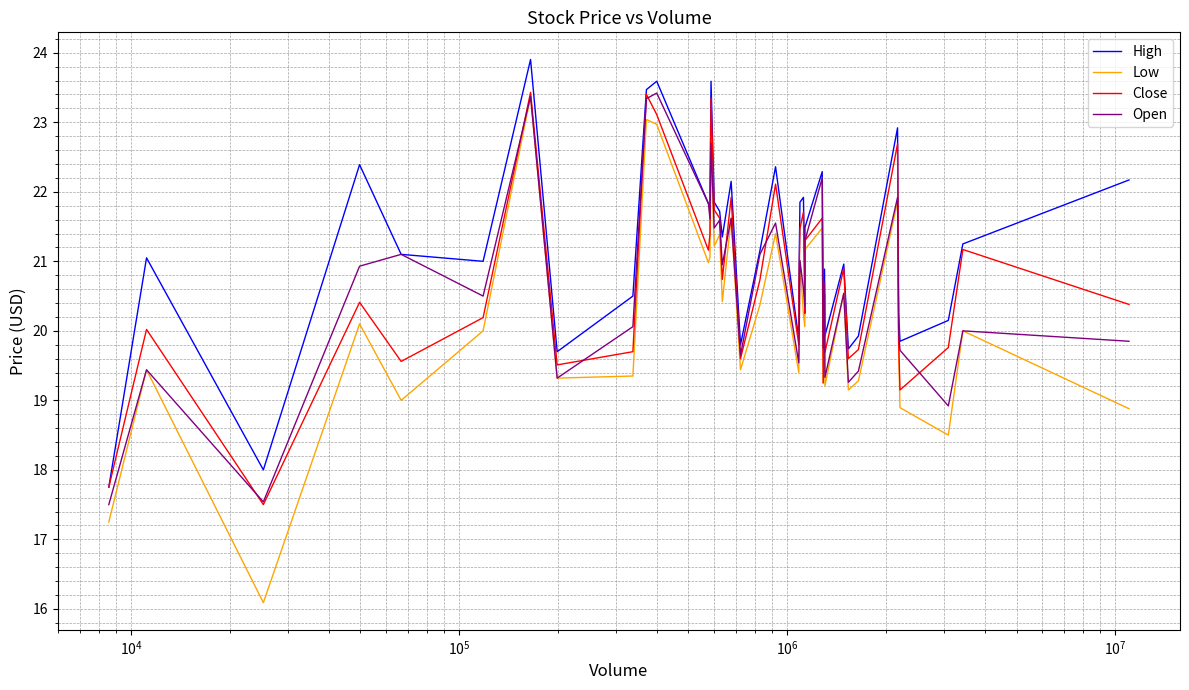

How many interior local valleys does the Low series have?

13